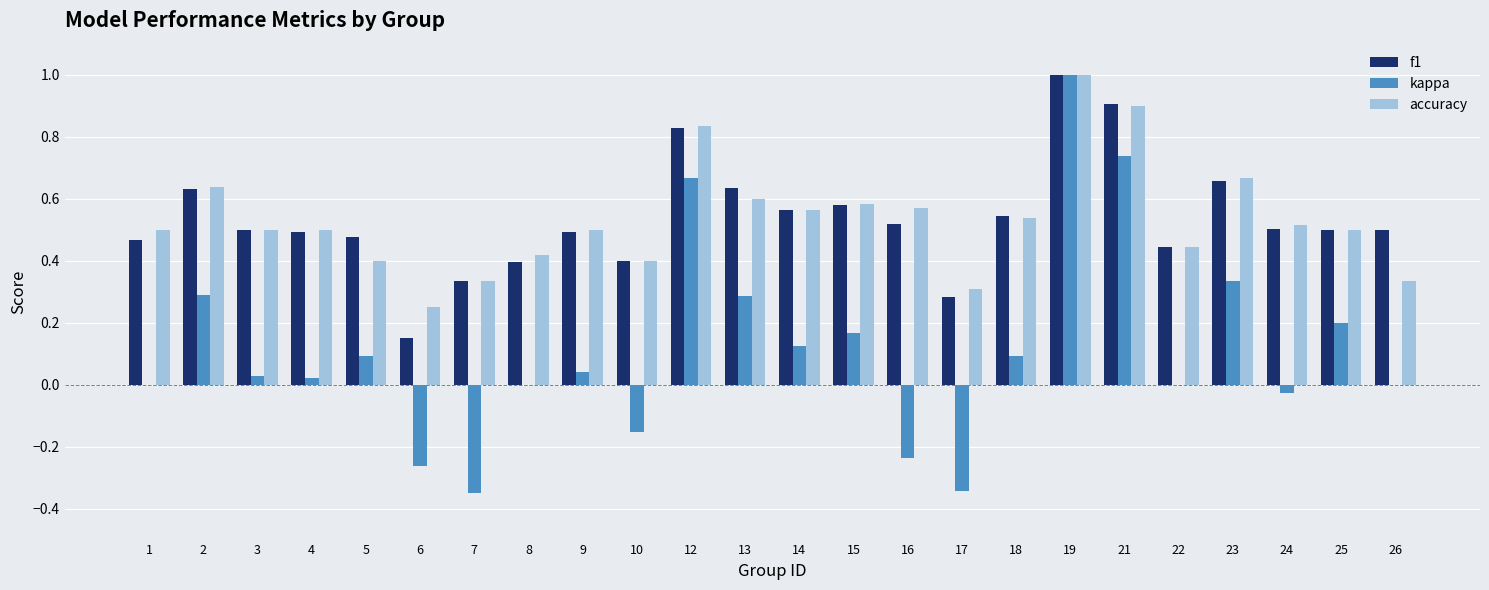

Which category has the highest value across all series?

19